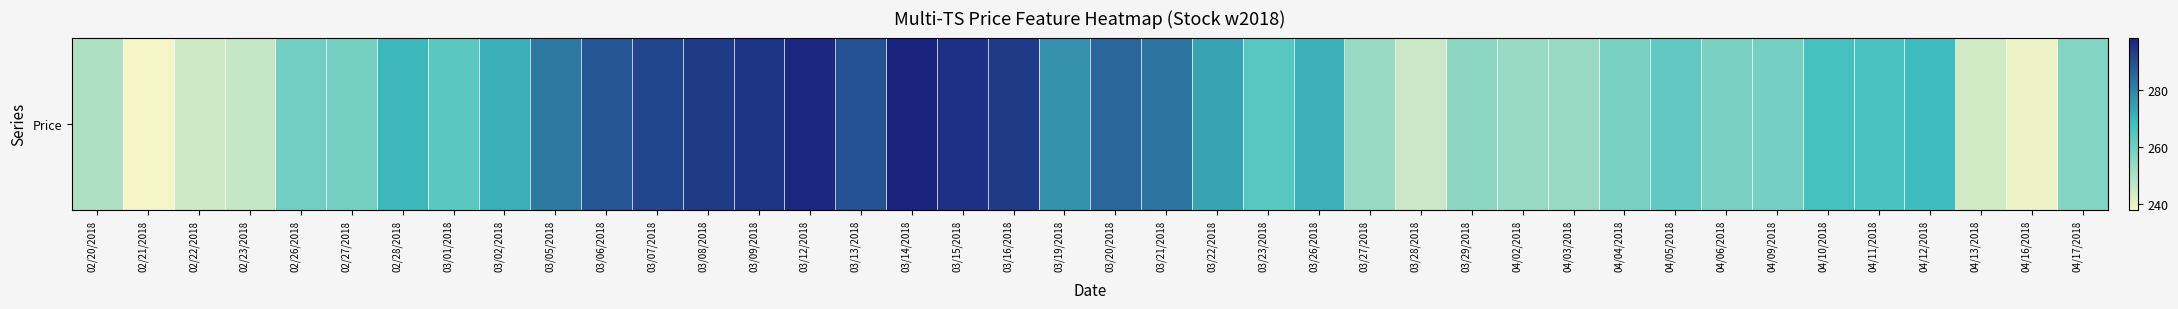

What is the difference between the second highest and second lowest values?

58.0